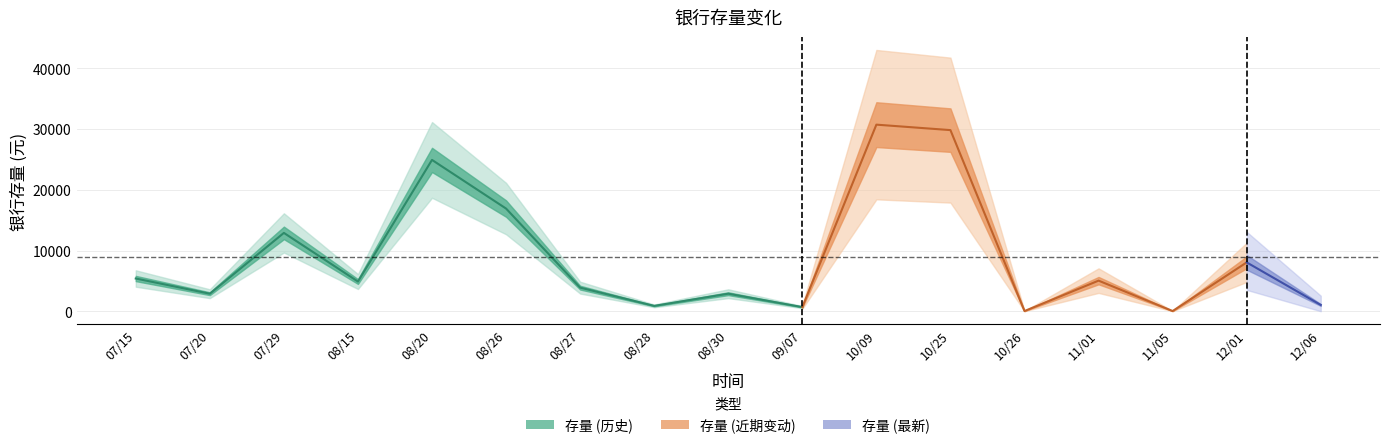

Between 171201 and 171025, which is larger?

171025